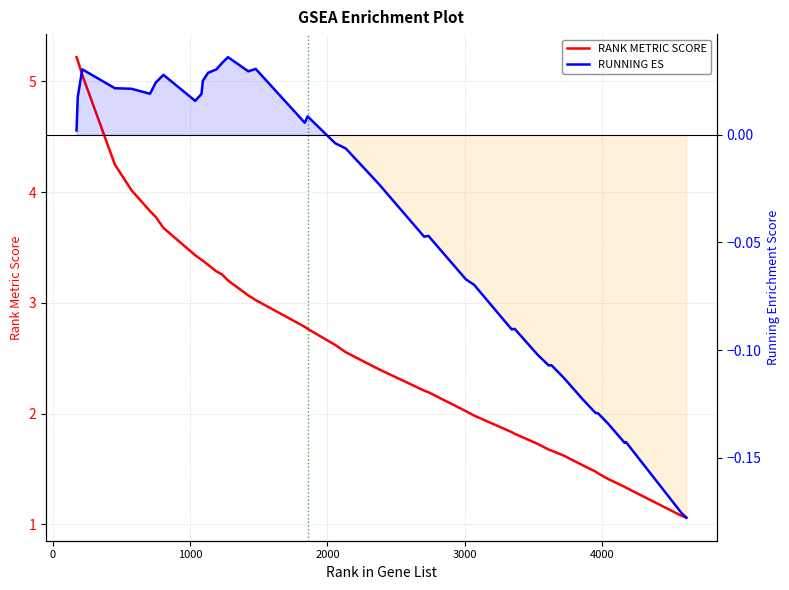

True or false: RANK METRIC SCORE and RUNNING ES intersect in this chart.

False